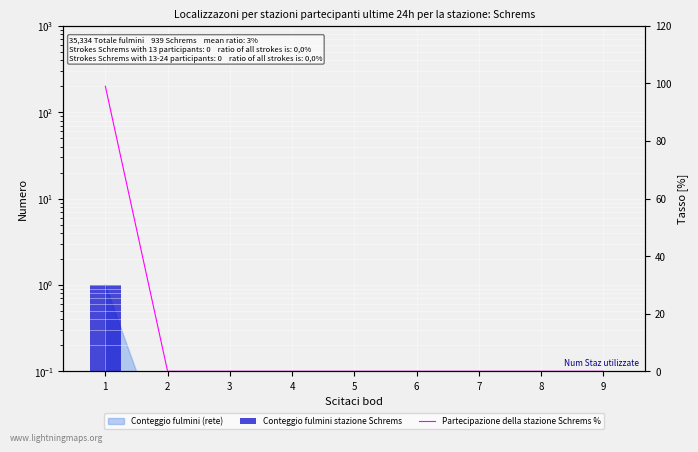

The Partecipazione della stazione Schrems % series shows 0.0 at 7. True or false?

True